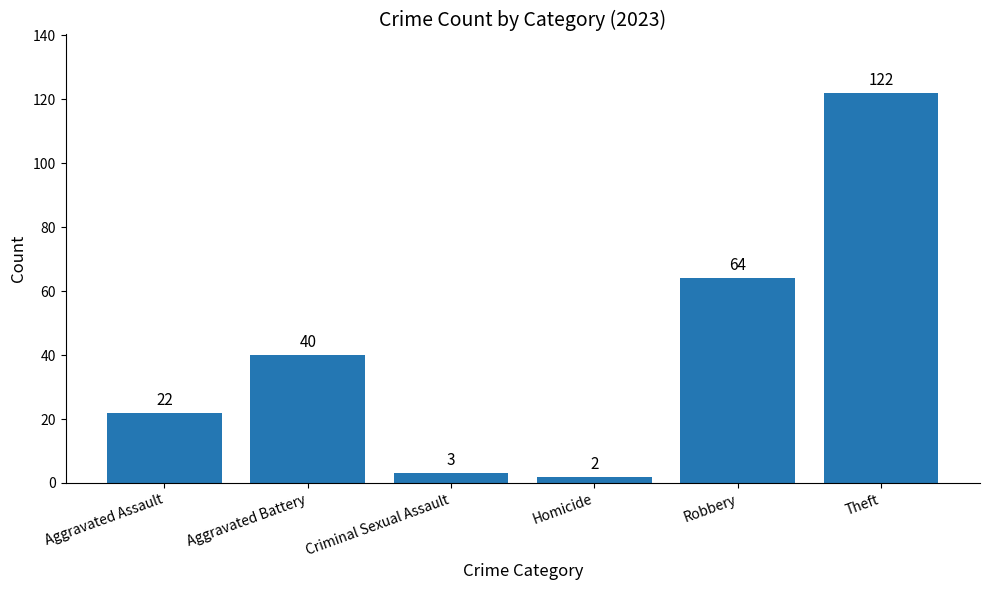

What is the label of the 6th bar from the left?

Theft